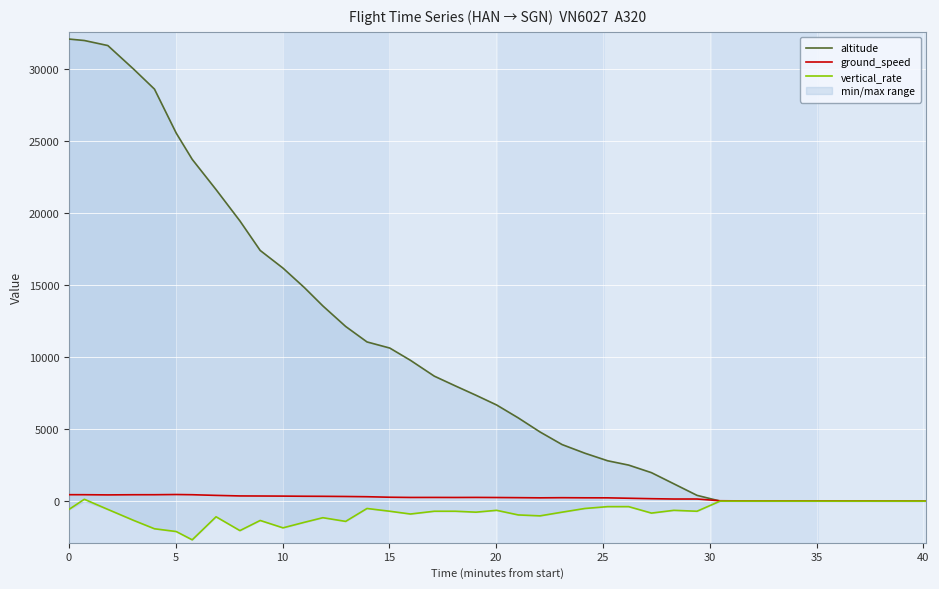

True or false: altitude and vertical_rate intersect in this chart.

False